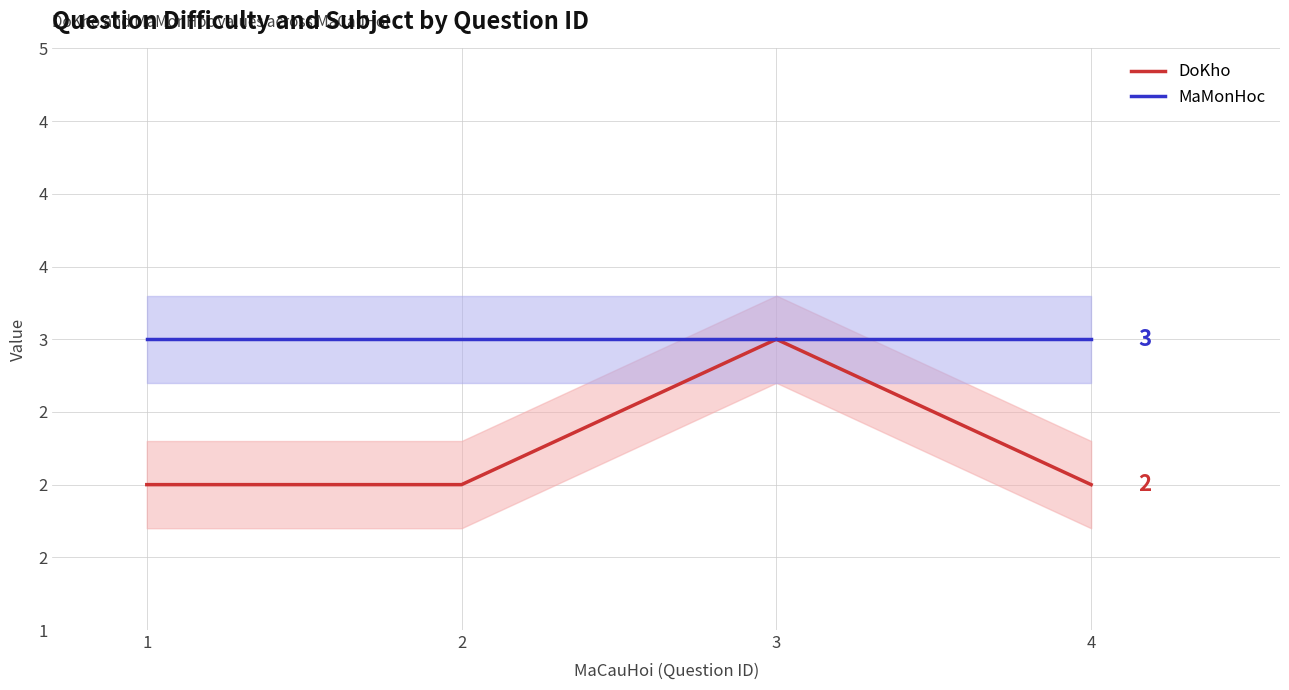

What value does the MaMonHoc series have at 4?

3